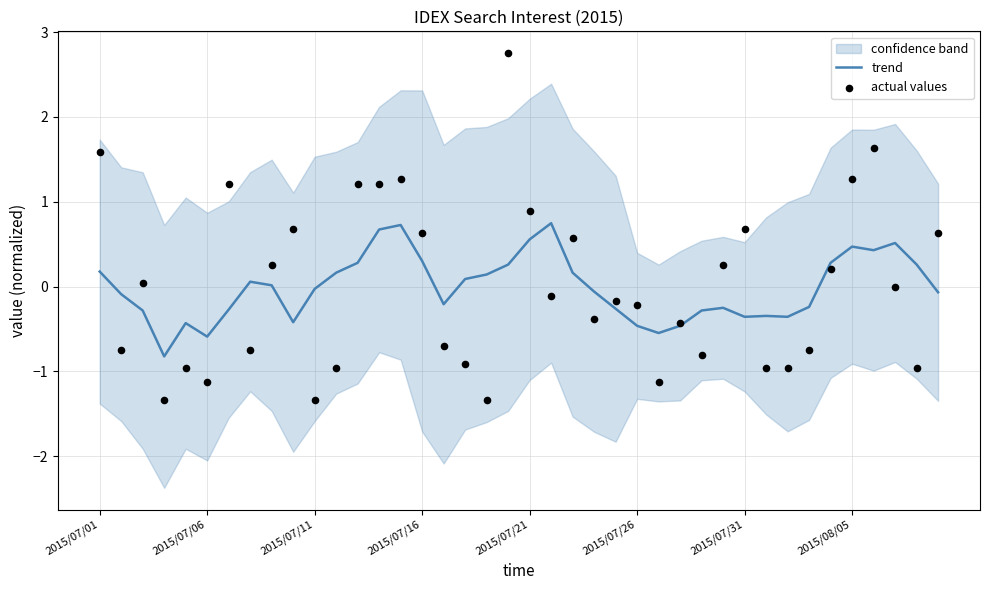

Is the value of trend at 9 greater than the value of actual values at 36?

No